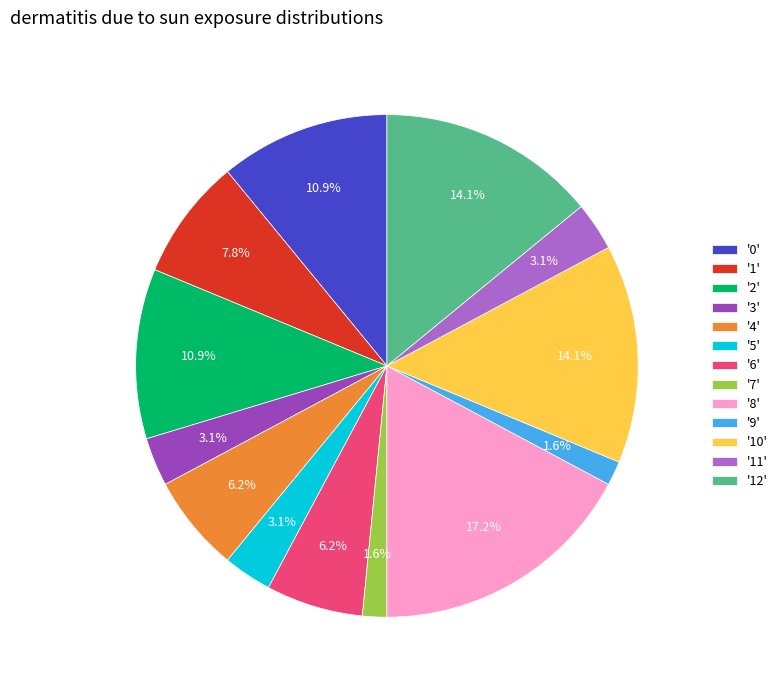

Approximately how many times larger is the value at '12' compared to '2'?

1.3